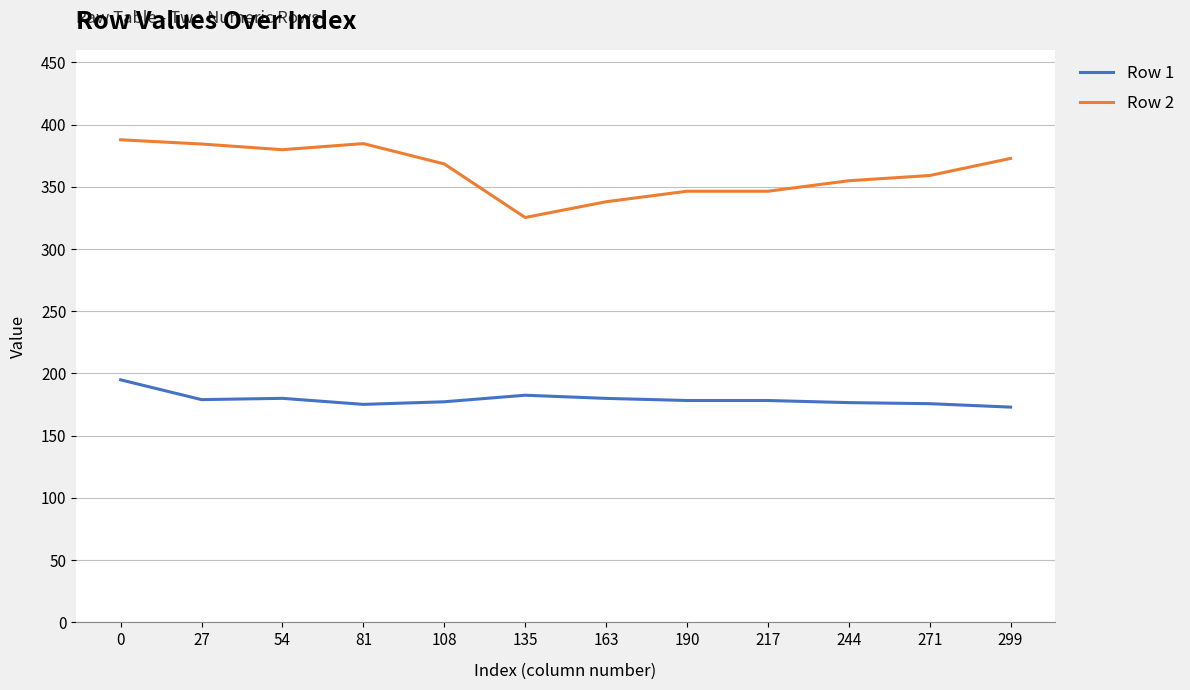

The value of Row 2 at 299 is 143.5. True or false?

False